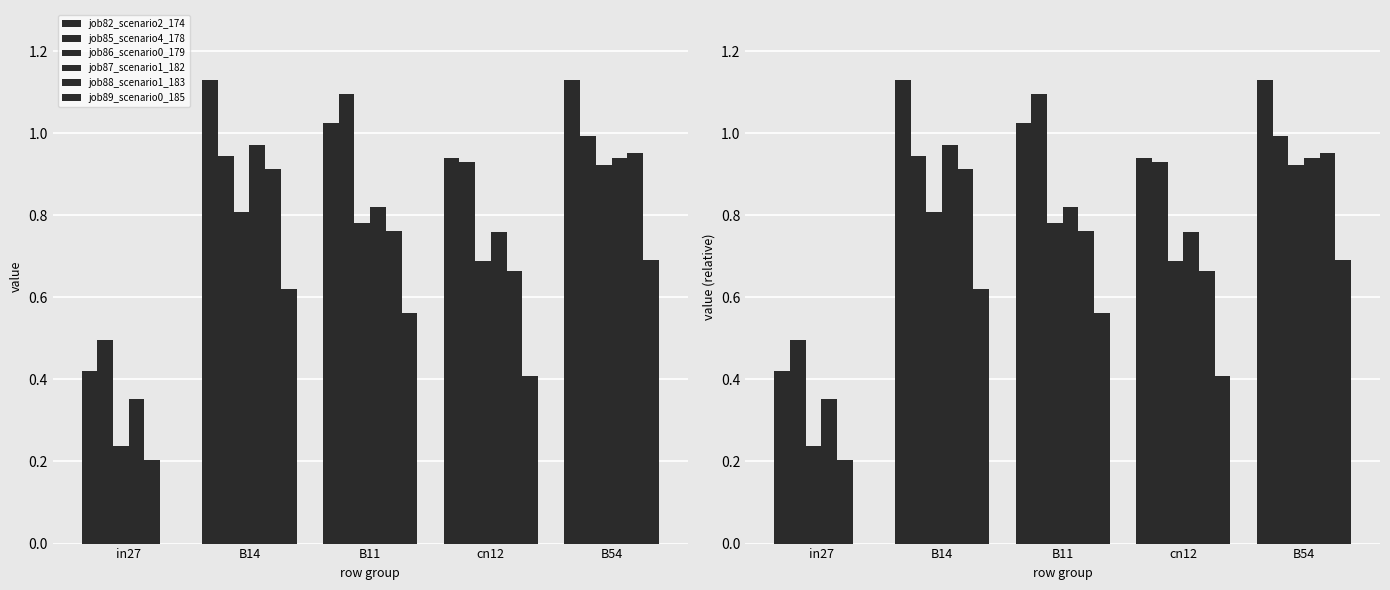

Reading left to right, what are all the values shown in this chart?

job82_scenario2_174: in27=0.4	B14=1.1	B11=1.0	cn12=0.9	B54=1.1
job85_scenario4_178: in27=0.5	B14=0.9	B11=1.1	cn12=0.9	B54=1.0
job86_scenario0_179: in27=0.2	B14=0.8	B11=0.8	cn12=0.7	B54=0.9
job87_scenario1_182: in27=0.4	B14=1.0	B11=0.8	cn12=0.8	B54=0.9
job88_scenario1_183: in27=0.2	B14=0.9	B11=0.8	cn12=0.7	B54=1.0
job89_scenario0_185: in27=0.0	B14=0.6	B11=0.6	cn12=0.4	B54=0.7